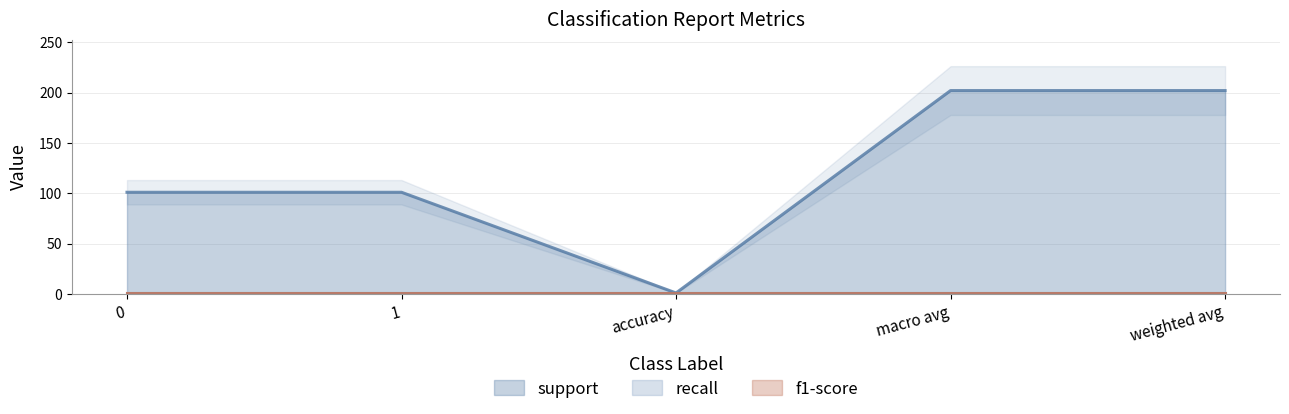

Reading right to left, extract all data points from this chart.

support: weighted avg=202	macro avg=202	accuracy=1	1=101	0=101
recall: weighted avg=1	macro avg=1	accuracy=1	1=1	0=1
f1-score: weighted avg=1	macro avg=1	accuracy=1	1=1	0=1